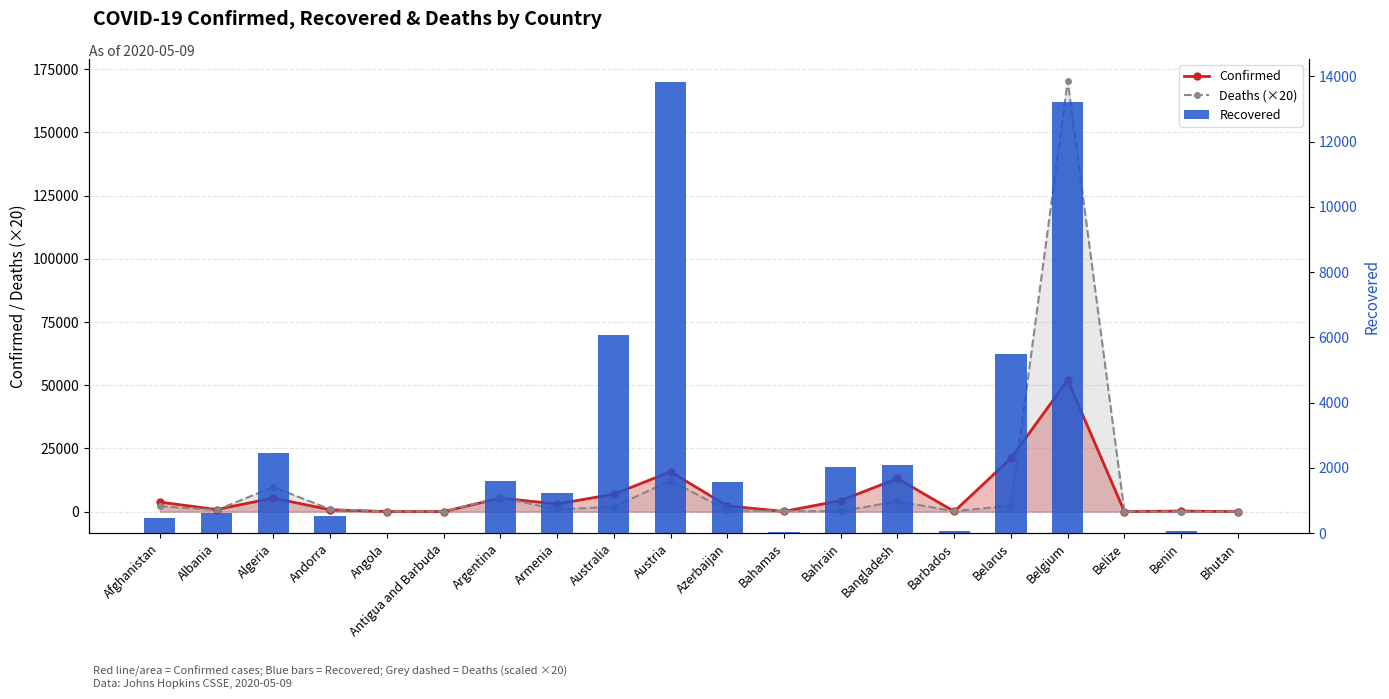

What is the greatest value displayed?

170420